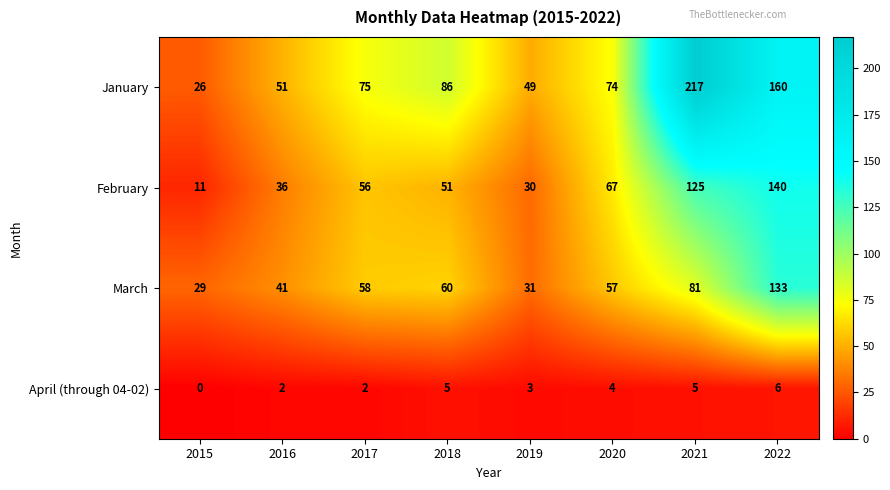

The value of April (through 04-02) at 2015 is 3. True or false?

False